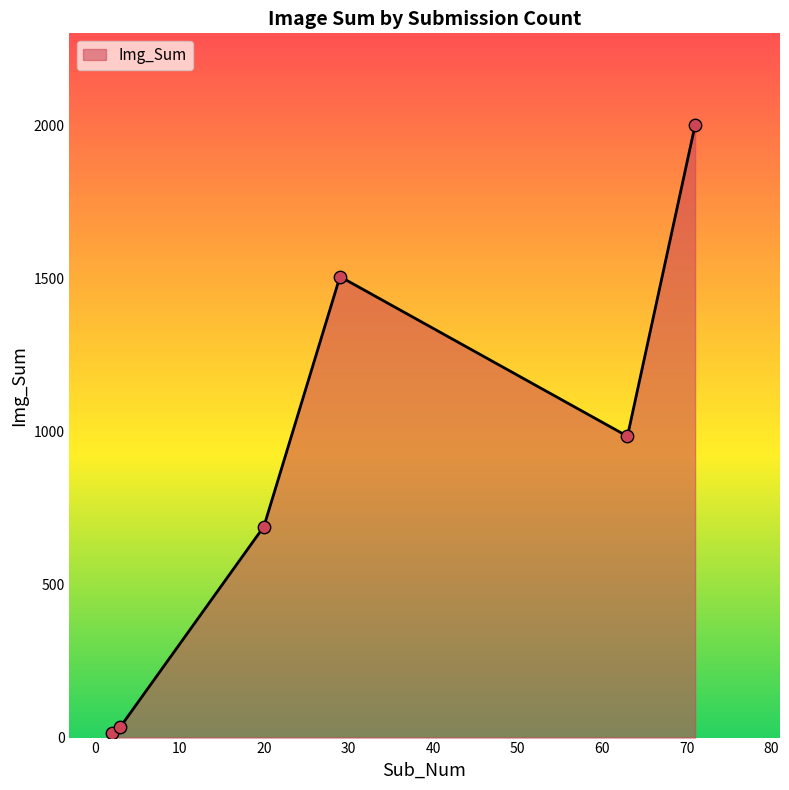

What is the greatest value displayed?

2002